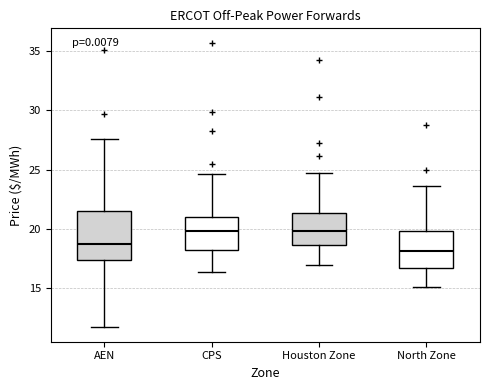

Reading left to right, read every box against the y-axis: the position of its median line, the range the box covers, and the ends of its whiskers. The values are not printed on the chart, so give them approximately, as read against the axis.

AEN: median 18.5, box 17.5 to 21.5, whiskers 11.5 to 27.5
CPS: median 20.0, box 18.0 to 21.0, whiskers 16.5 to 24.5
Houston Zone: median 20.0, box 18.5 to 21.5, whiskers 17.0 to 24.5
North Zone: median 18.0, box 16.5 to 20.0, whiskers 15.0 to 23.5